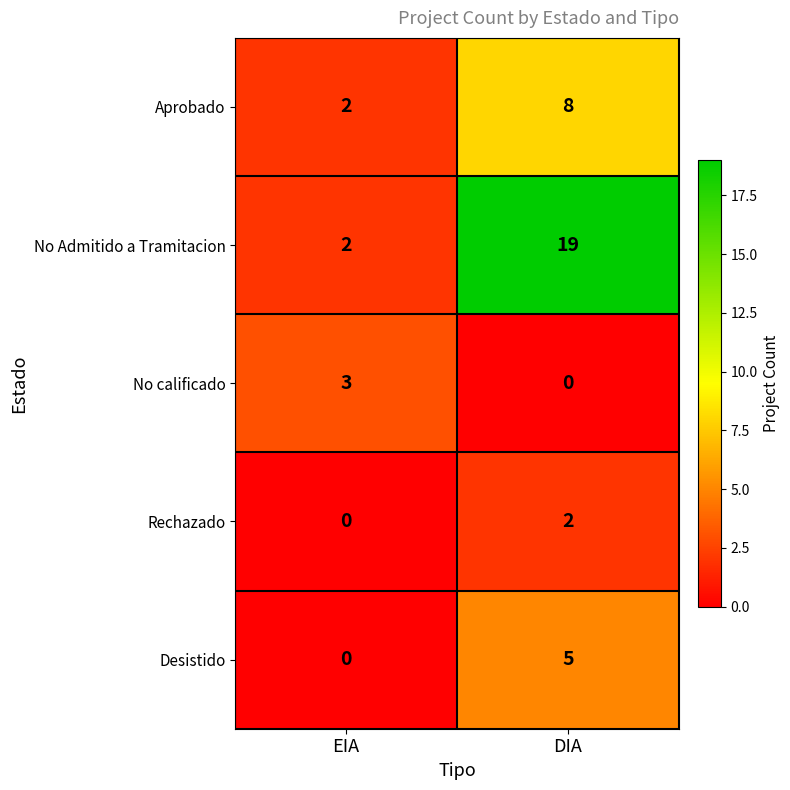

The value of Rechazado at EIA is 0. True or false?

True